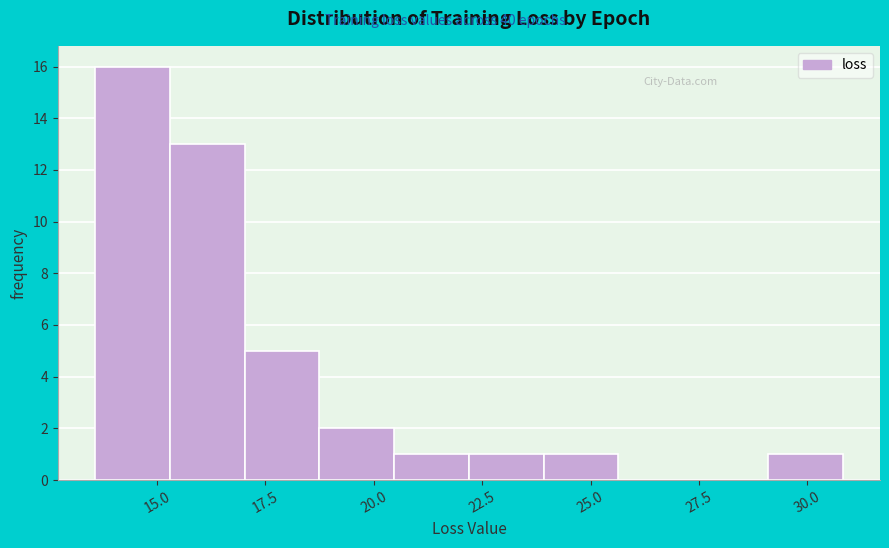

Around what value on the x-axis is the tallest bar? Give the approximate position of its centre, as read against the axis.

14.5